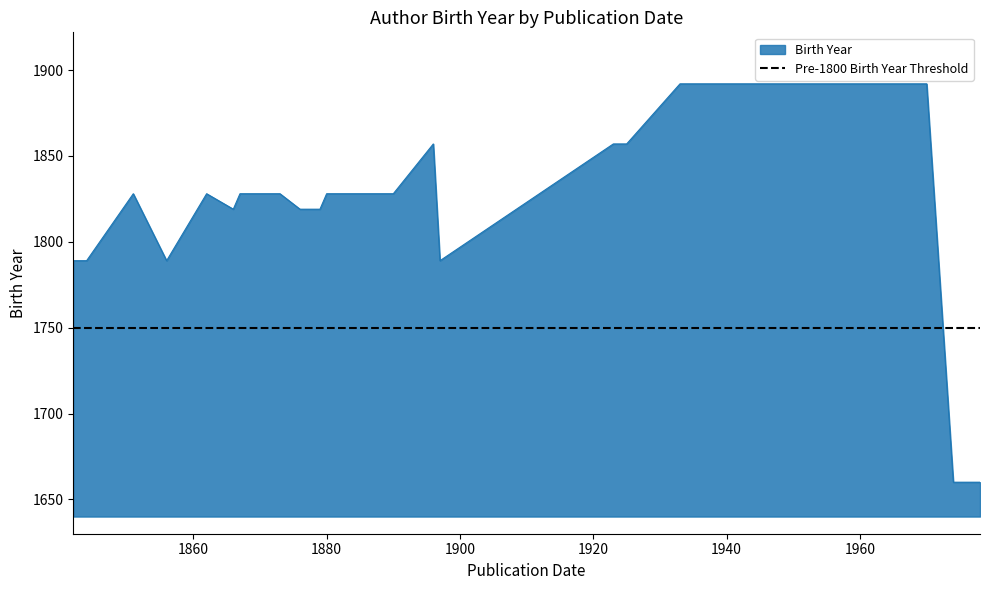

Which category has the highest value across all series?

1957